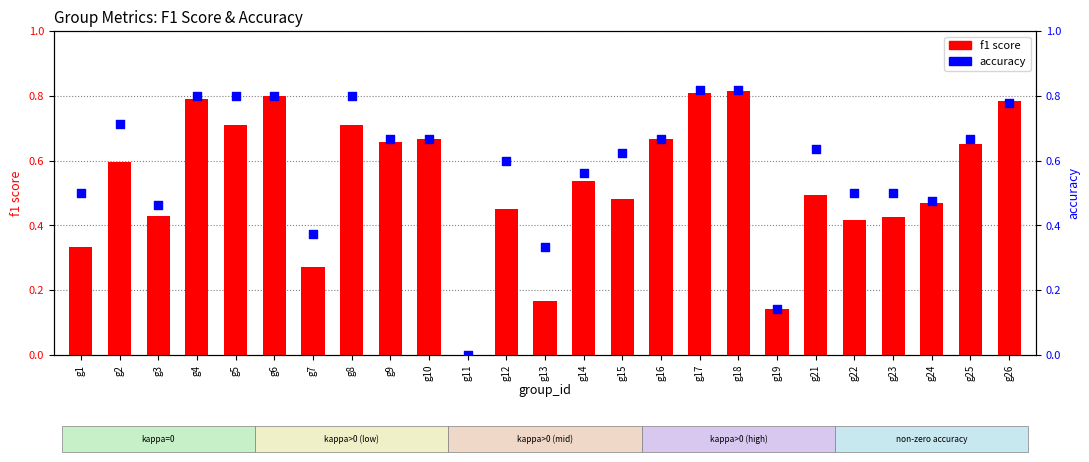

What are all the series names shown in the legend?

f1 score, accuracy